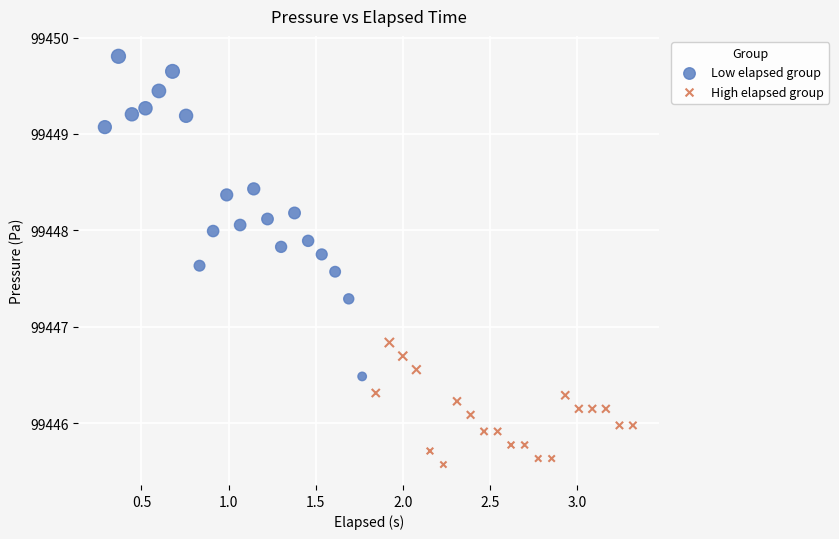

What are all the series names shown in the legend?

Low elapsed group, High elapsed group